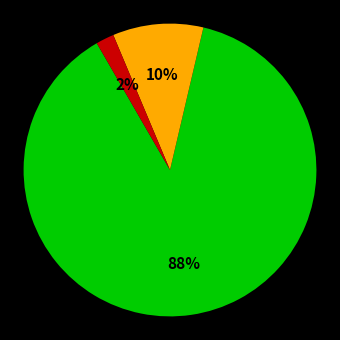

To the nearest percent, what is the difference between the largest and smallest slice percentages?

86%